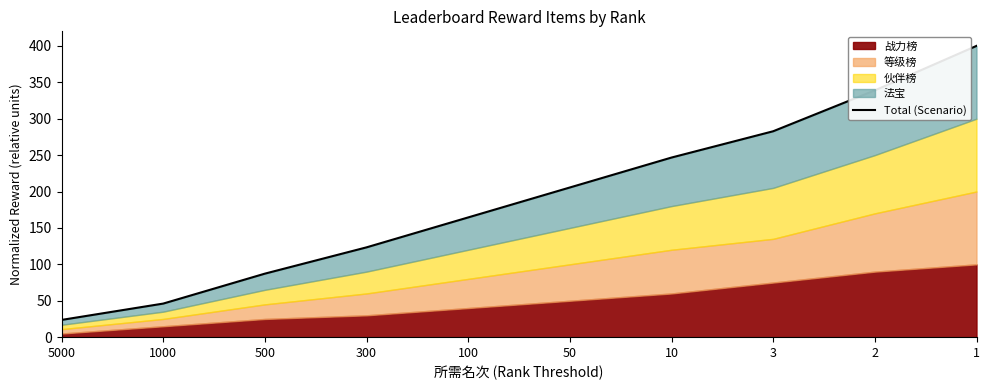

What is the sum of the values at 100 and 500?

251.7